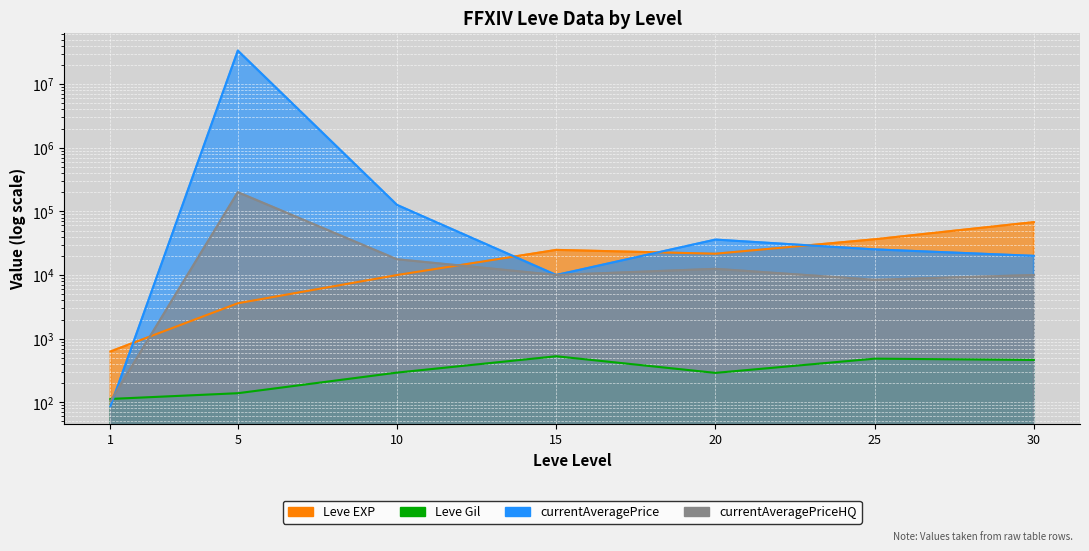

The value of currentAveragePrice at 15 is 14741.8. True or false?

False